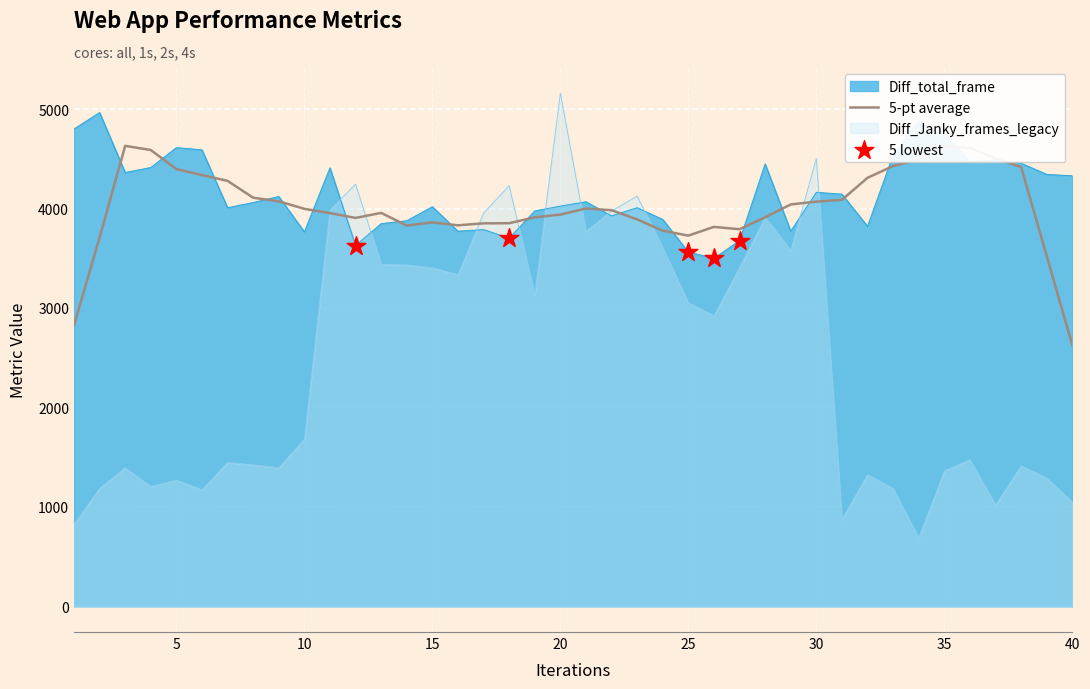

Which series has the largest Y range (max minus min)?

Diff_Janky_frames_legacy